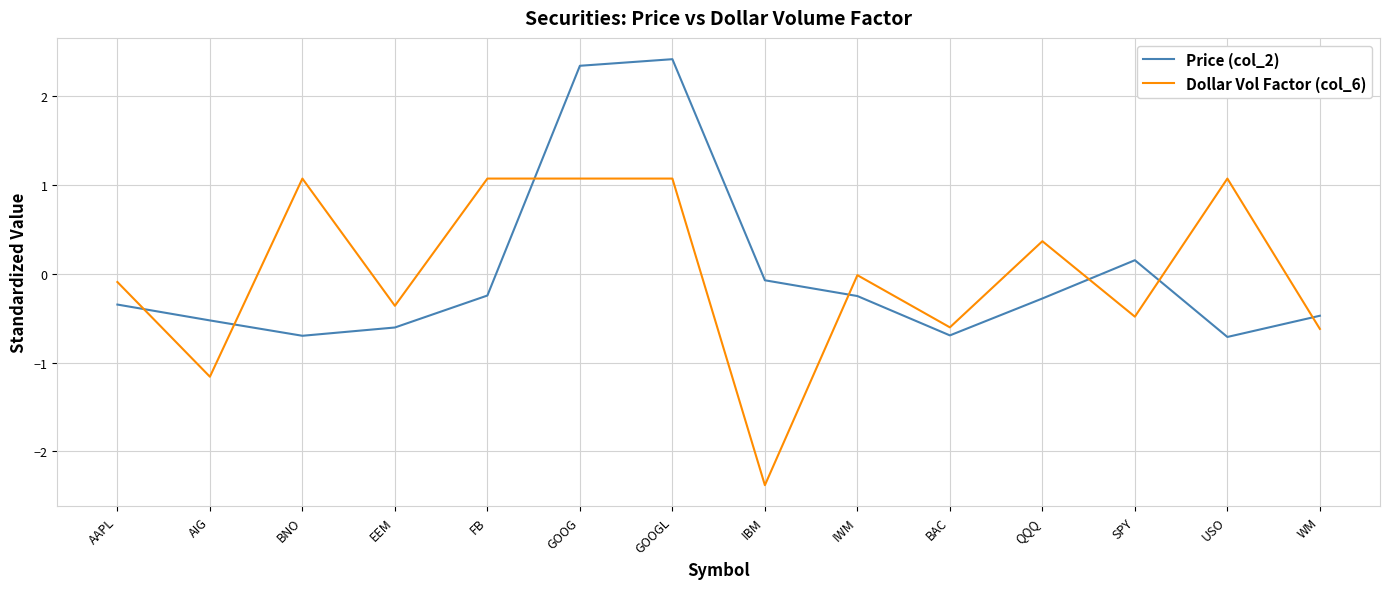

Where is the first local minimum for Dollar Vol Factor (col_6)?

AIG